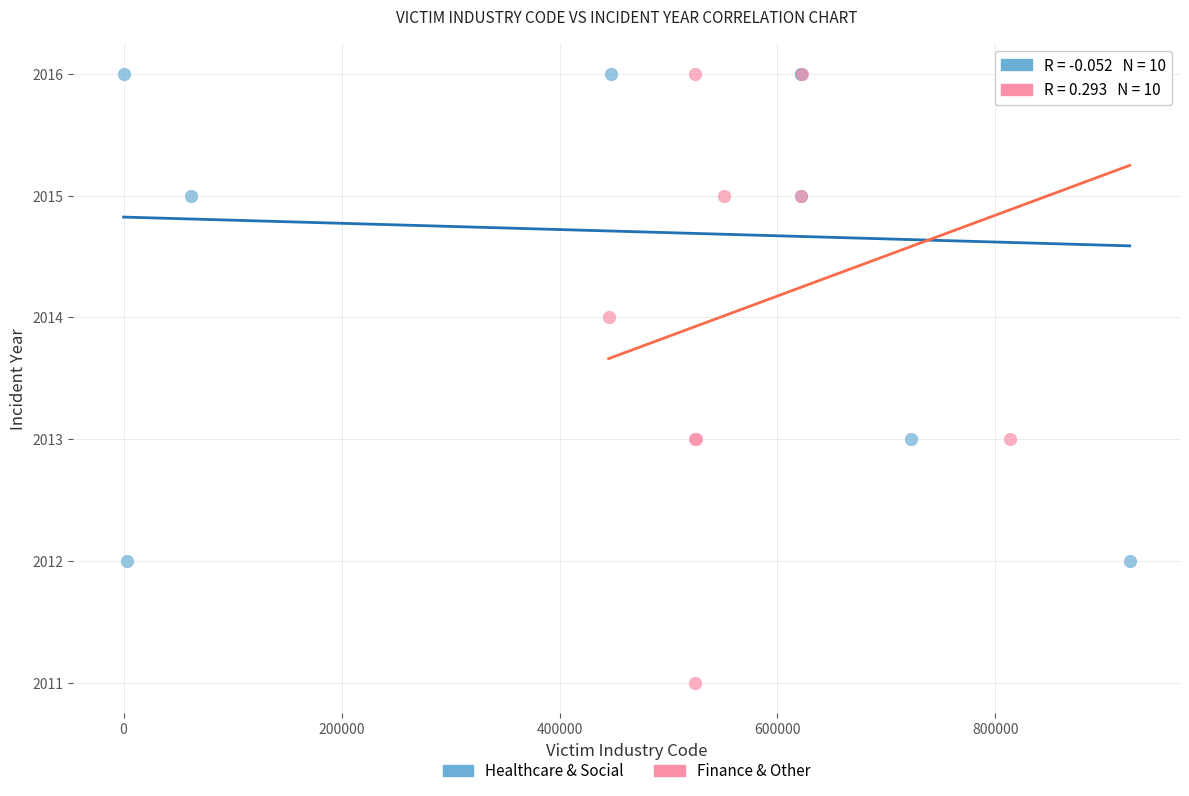

Which series has the largest Y range (max minus min)?

Finance & Other